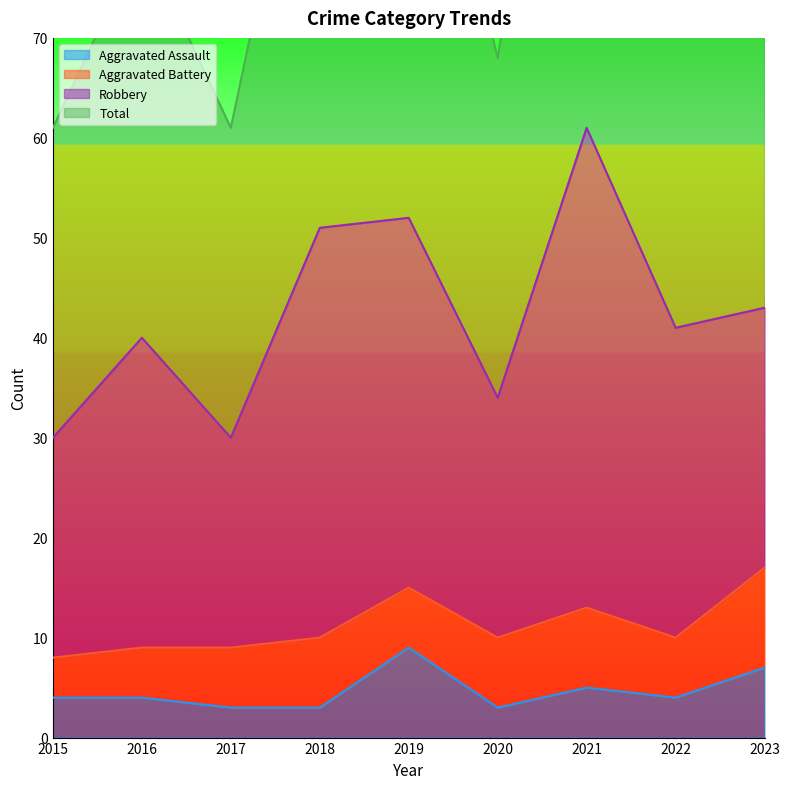

Is it true that Aggravated Assault equals 3 at 2020?

True